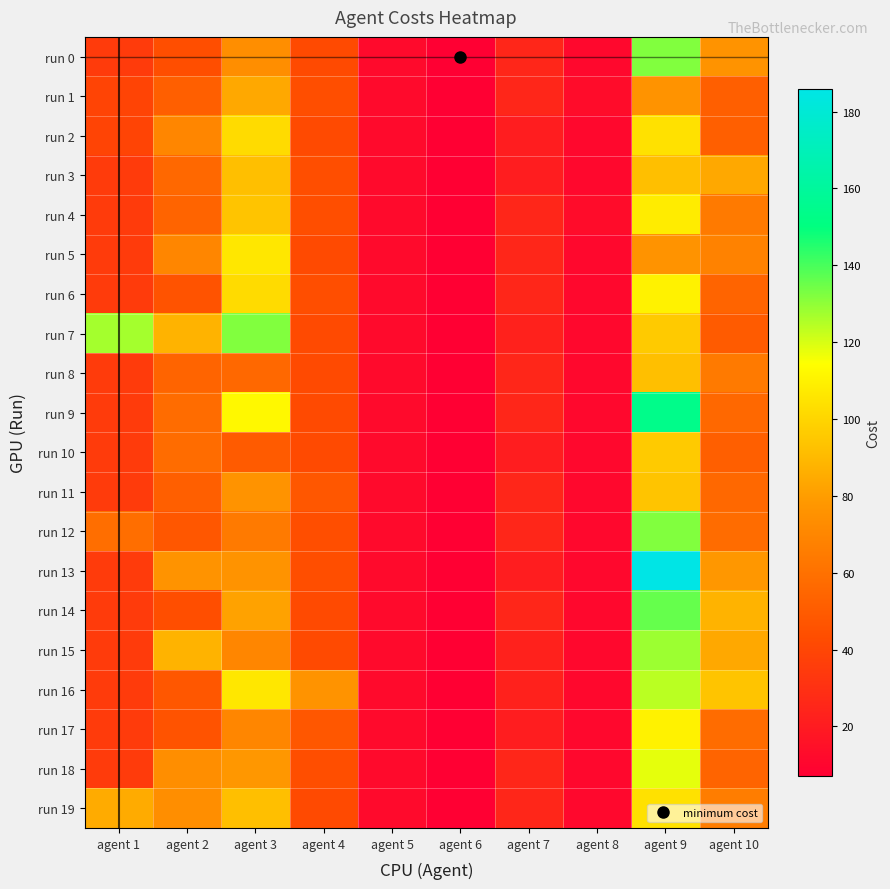

At how many categories does at least one series exceed 84?

5